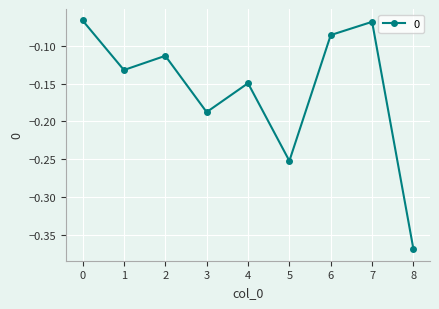

At which category does the data reach its first local peak?

2